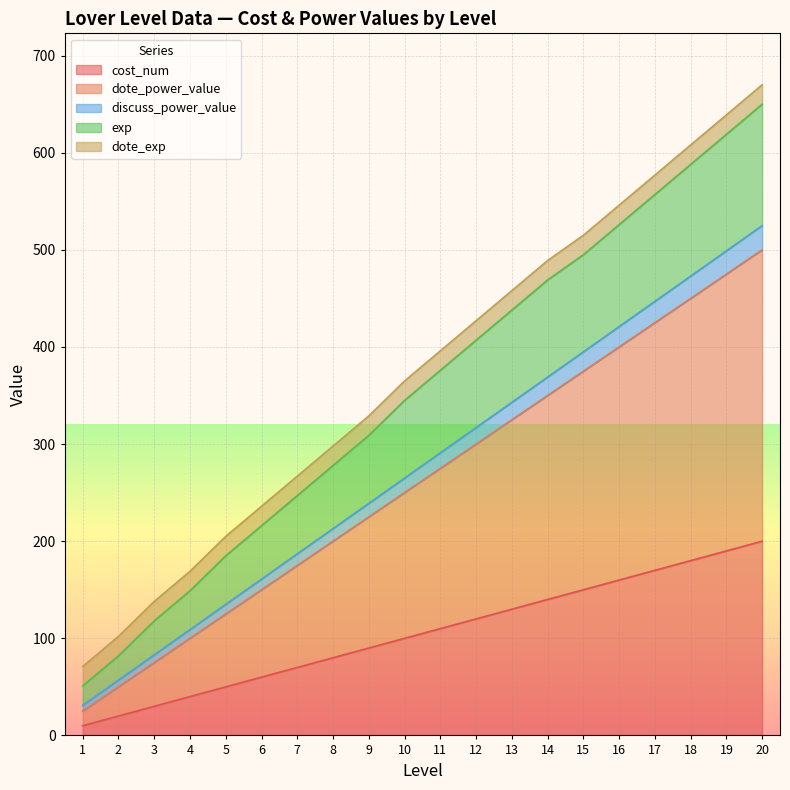

What is the sum of all exp values?

7105